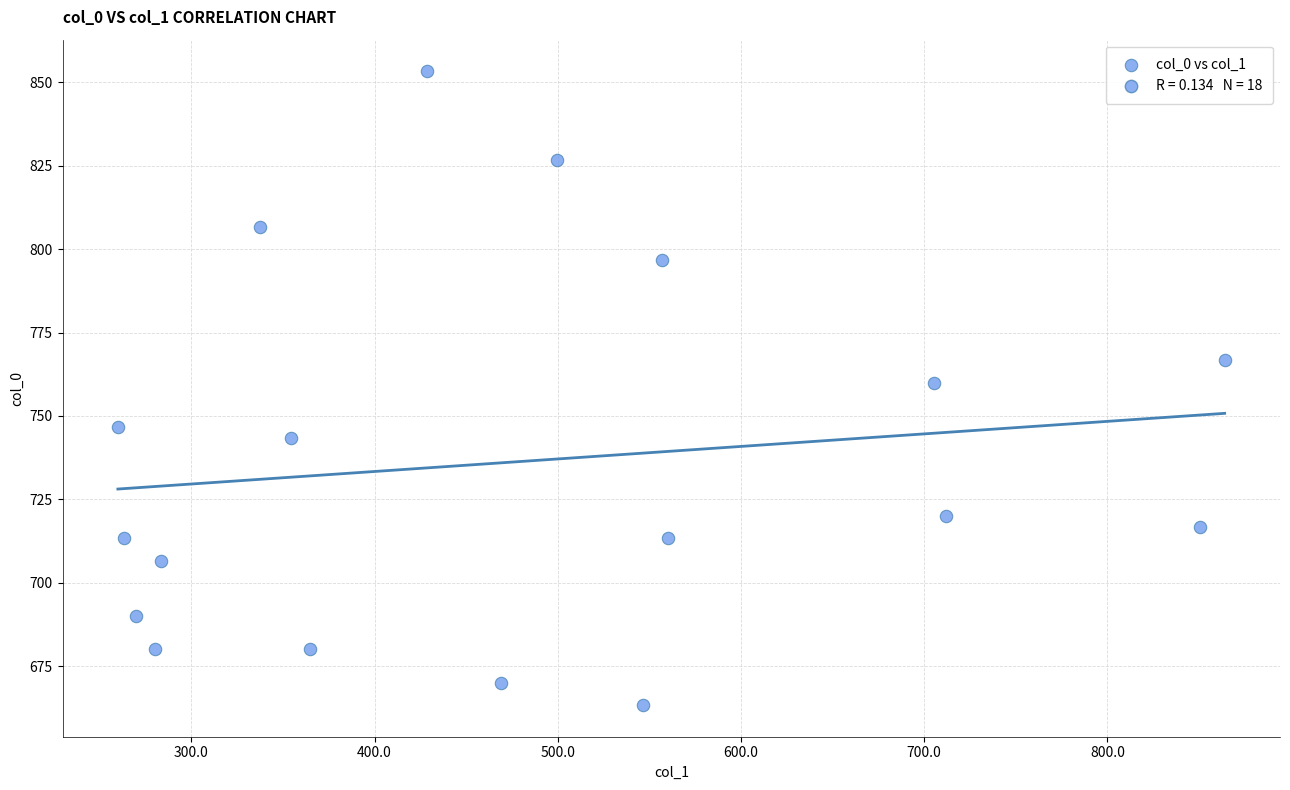

What is the range of X values (max minus min)?

604.1